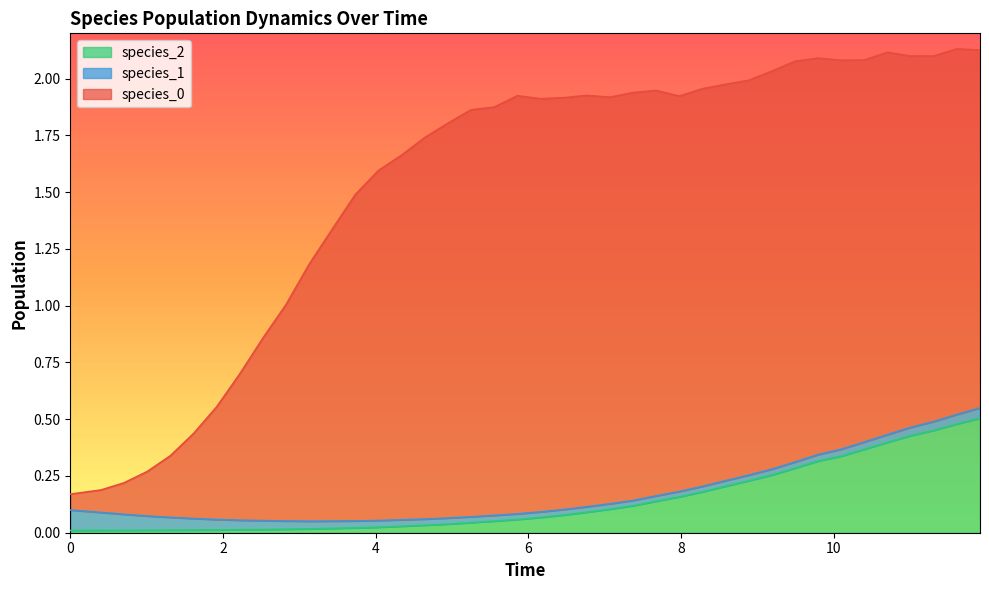

Reading left to right, what are all the values shown in this chart?

species_0: 0=0.1	1=0.1	2=0.1	3=0.2	4=0.3	5=0.4	6=0.5	7=0.6	8=0.8	9=1.0	10=1.1	11=1.3	12=1.4	13=1.5	14=1.6	15=1.7	16=1.7	17=1.8	18=1.8	19=1.8	20=1.8	21=1.8	22=1.8	23=1.8	24=1.8	25=1.8	26=1.7	27=1.8	28=1.7	29=1.7	30=1.8	31=1.8	32=1.7	33=1.7	34=1.7	35=1.7	36=1.6	37=1.6	38=1.6	39=1.6
species_1: 0=0.1	1=0.1	2=0.1	3=0.1	4=0.1	5=0.1	6=0.0	7=0.0	8=0.0	9=0.0	10=0.0	11=0.0	12=0.0	13=0.0	14=0.0	15=0.0	16=0.0	17=0.0	18=0.0	19=0.0	20=0.0	21=0.0	22=0.0	23=0.0	24=0.0	25=0.0	26=0.0	27=0.0	28=0.0	29=0.0	30=0.0	31=0.0	32=0.0	33=0.0	34=0.0	35=0.0	36=0.0	37=0.0	38=0.0	39=0.0
species_2: 0=0.0	1=0.0	2=0.0	3=0.0	4=0.0	5=0.0	6=0.0	7=0.0	8=0.0	9=0.0	10=0.0	11=0.0	12=0.0	13=0.0	14=0.0	15=0.0	16=0.0	17=0.0	18=0.1	19=0.1	20=0.1	21=0.1	22=0.1	23=0.1	24=0.1	25=0.1	26=0.2	27=0.2	28=0.2	29=0.2	30=0.3	31=0.3	32=0.3	33=0.3	34=0.4	35=0.4	36=0.4	37=0.5	38=0.5	39=0.5